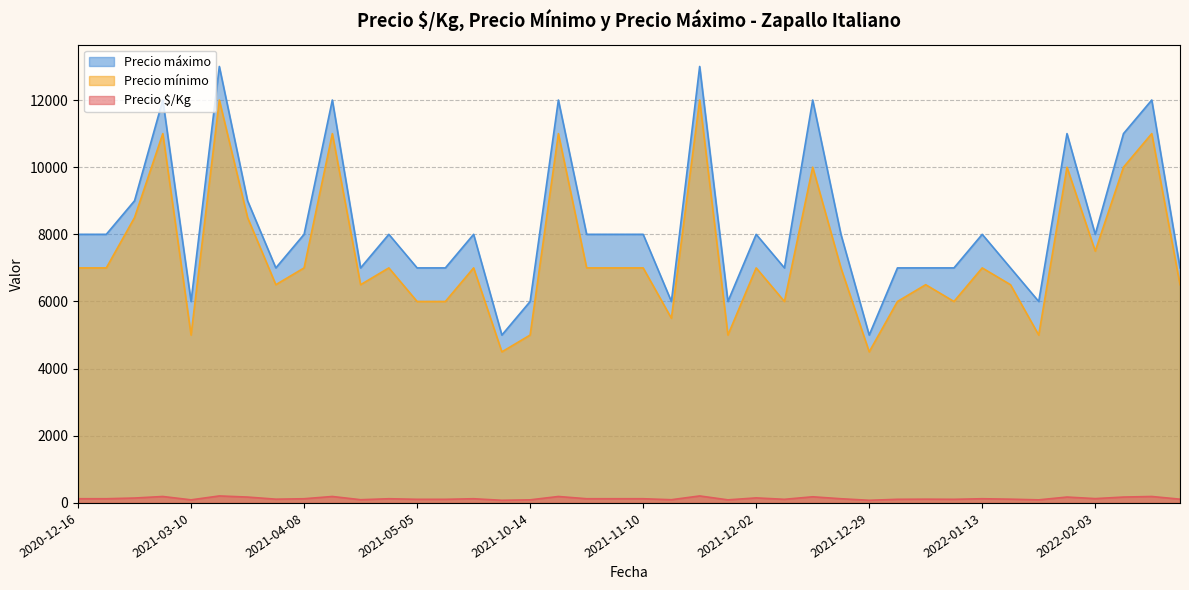

What is the average value of the Precio maximo series?

8300